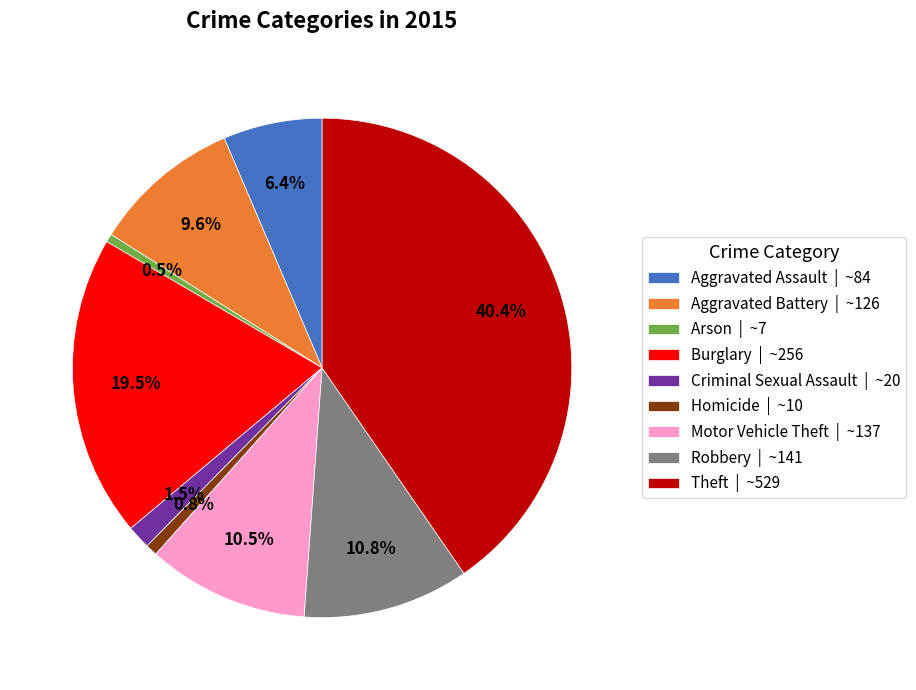

What percentage is the Motor Vehicle Theft slice, to the nearest percent?

10%